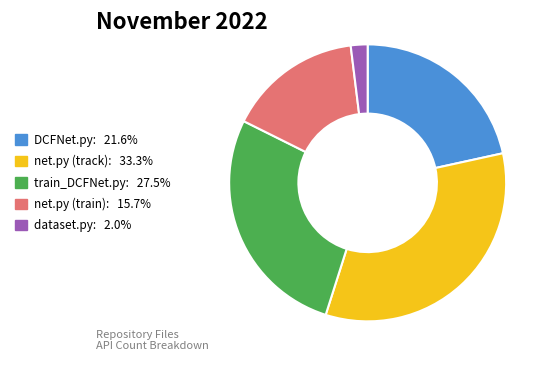

The net.py (train) slice represents 28% of the pie. True or false?

False